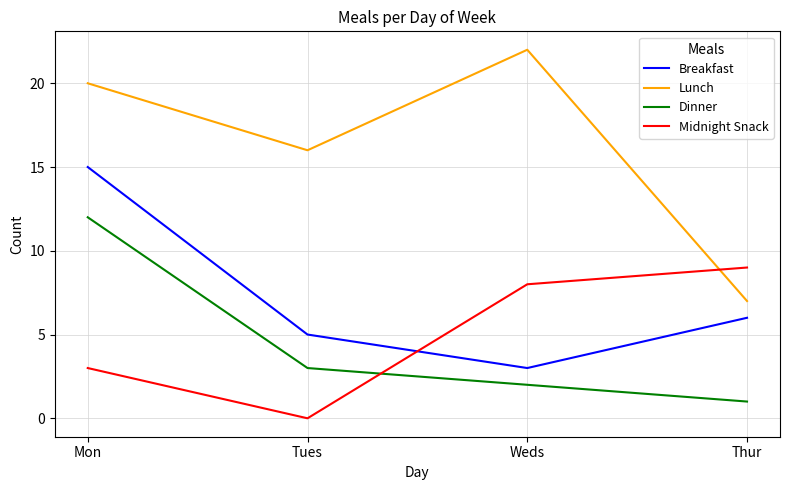

Is it true that Lunch equals 16 at Tues?

True